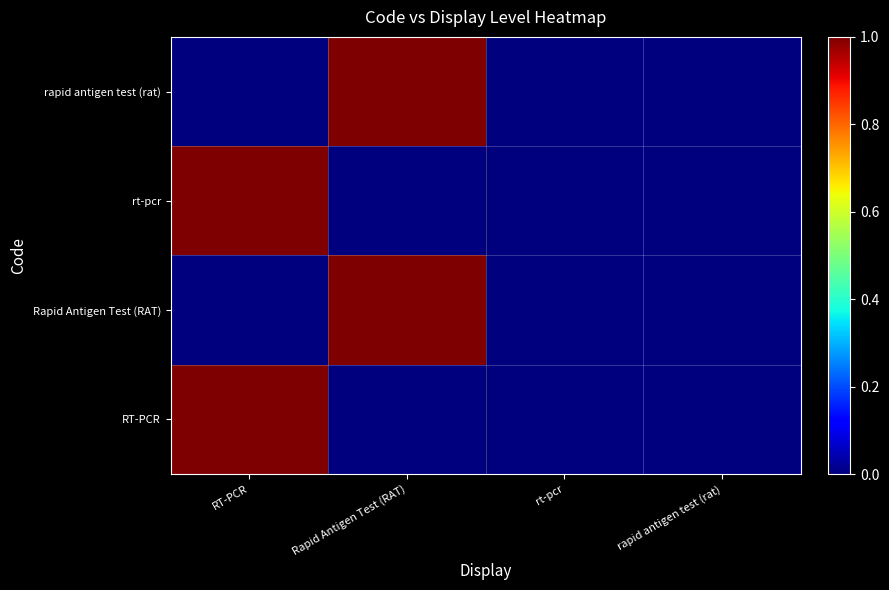

Reading left to right, list all the values displayed in this chart.

RT-PCR: RT-PCR=1	Rapid Antigen Test (RAT)=0	rt-pcr=0	rapid antigen test (rat)=0
Rapid Antigen Test (RAT): RT-PCR=0	Rapid Antigen Test (RAT)=1	rt-pcr=0	rapid antigen test (rat)=0
rt-pcr: RT-PCR=1	Rapid Antigen Test (RAT)=0	rt-pcr=0	rapid antigen test (rat)=0
rapid antigen test (rat): RT-PCR=0	Rapid Antigen Test (RAT)=1	rt-pcr=0	rapid antigen test (rat)=0